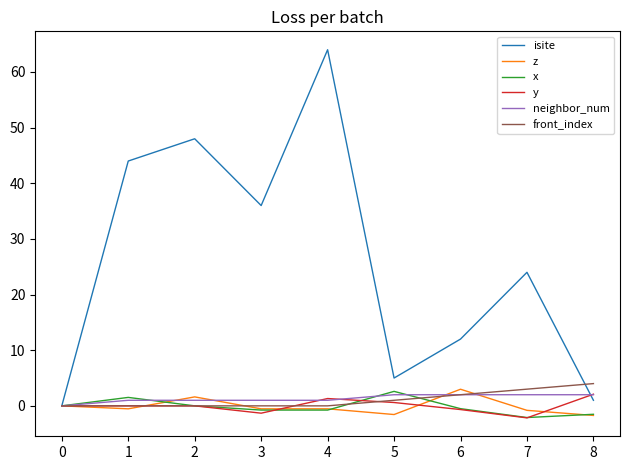

At which category does the chart reach its peak across all series?

4